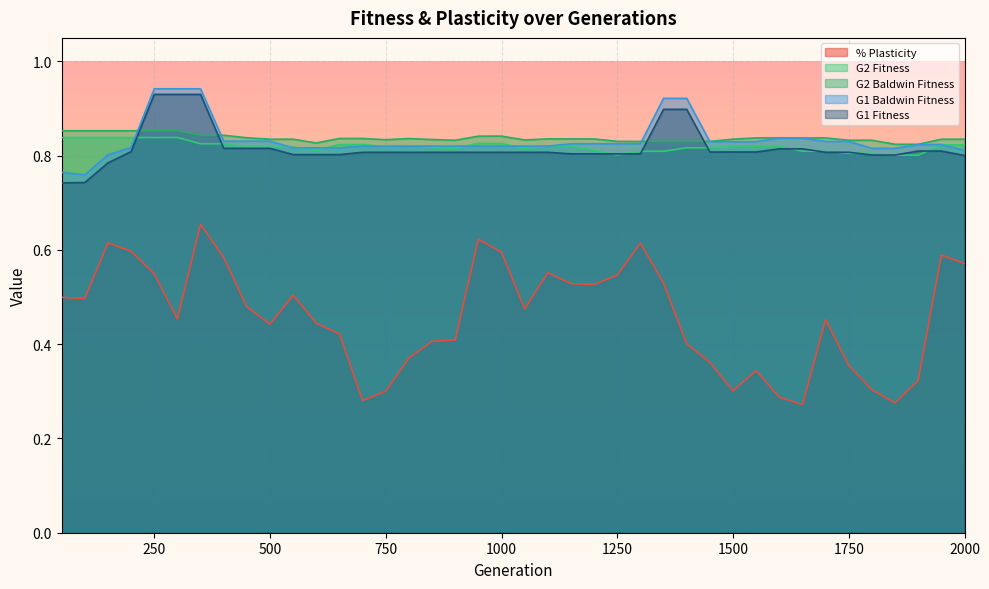

Between 850 and 1150, which series saw the biggest shift?

% Plasticity